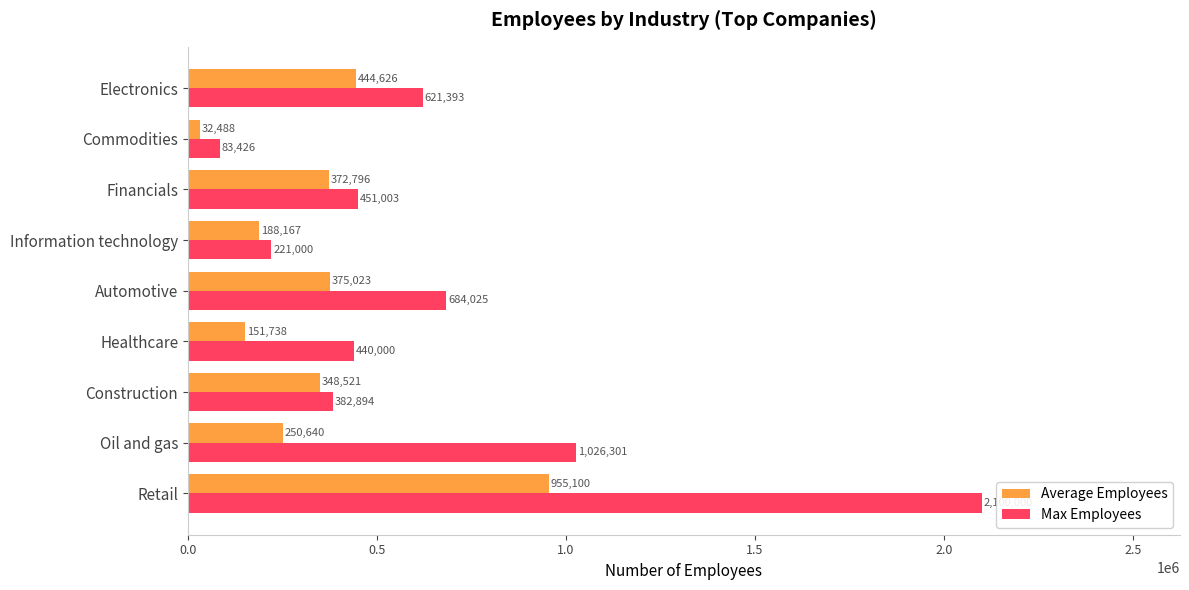

What is the difference between the highest and lowest values at Financials?

78207